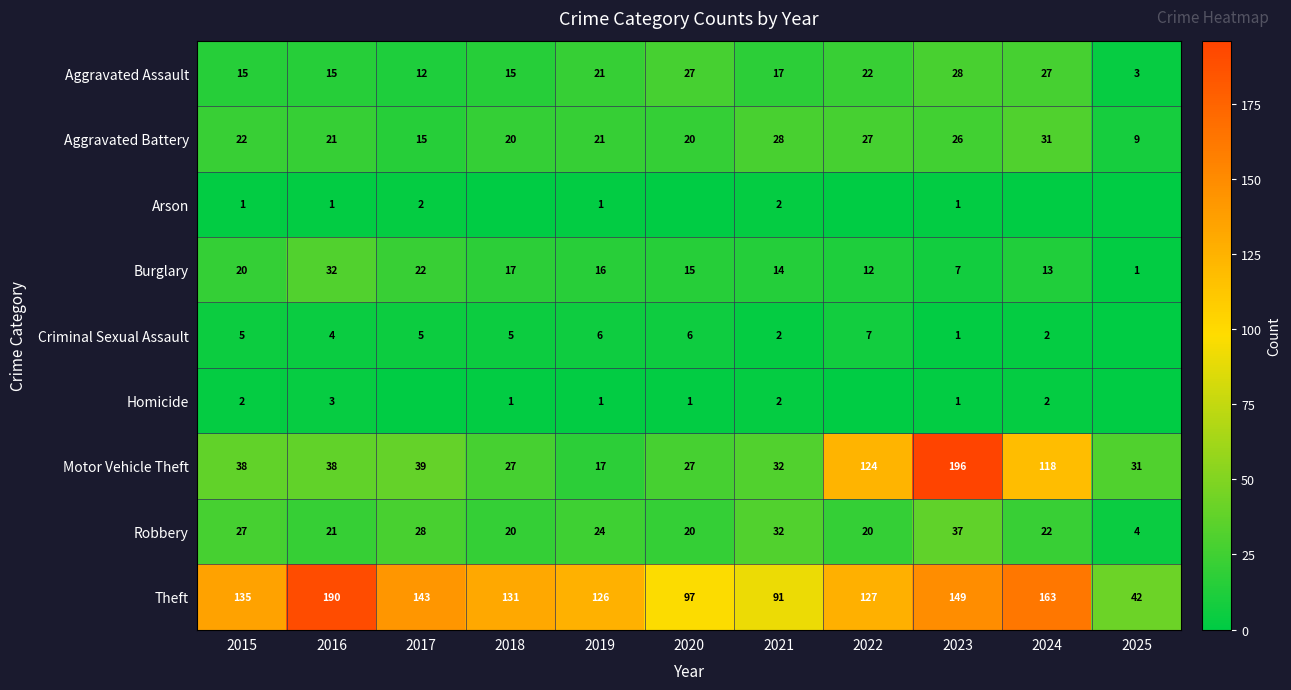

Which label corresponds to the largest value in the chart?

2023